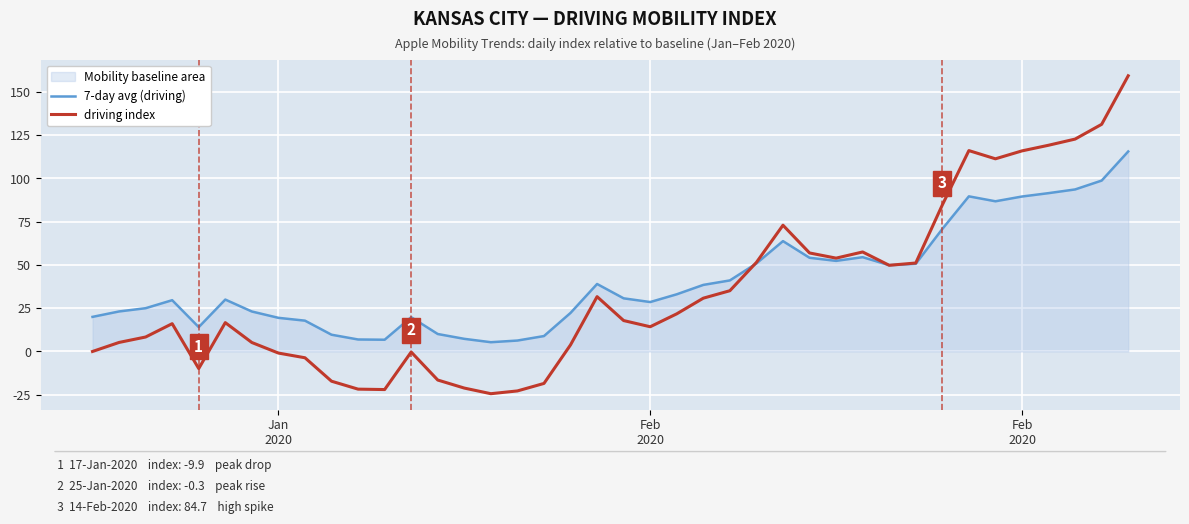

Does the chart display data point markers on the line(s)?

No